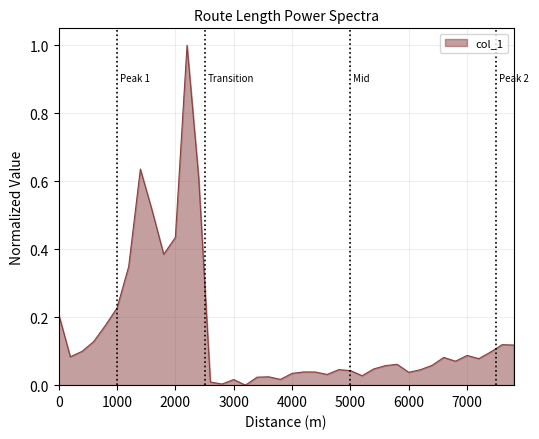

What is the sum of all values?

6.2